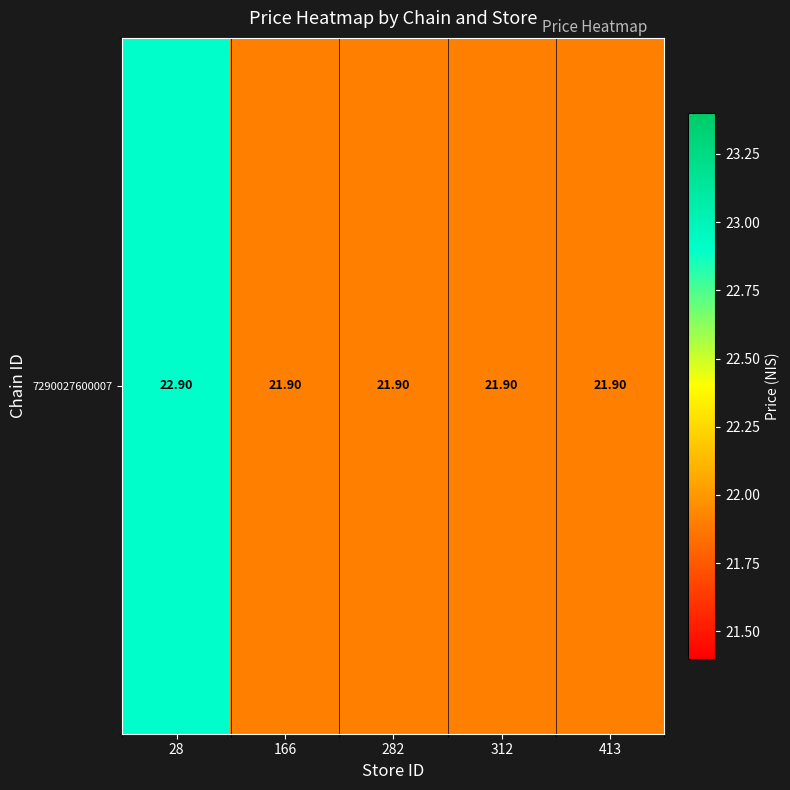

The value at 166 is 11.0. True or false?

False